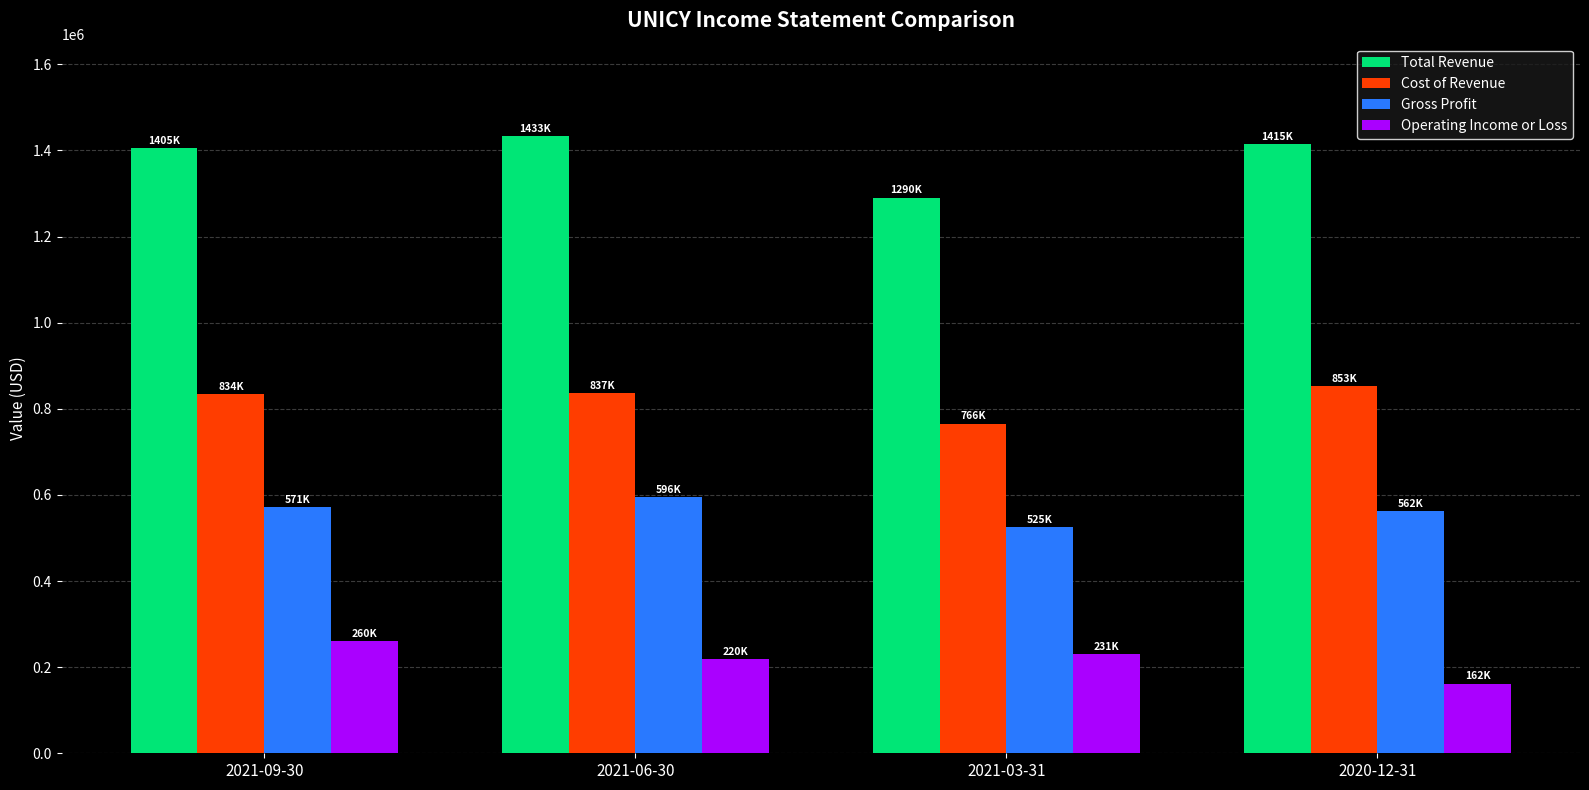

What is the average value of the Gross Profit series?

563350